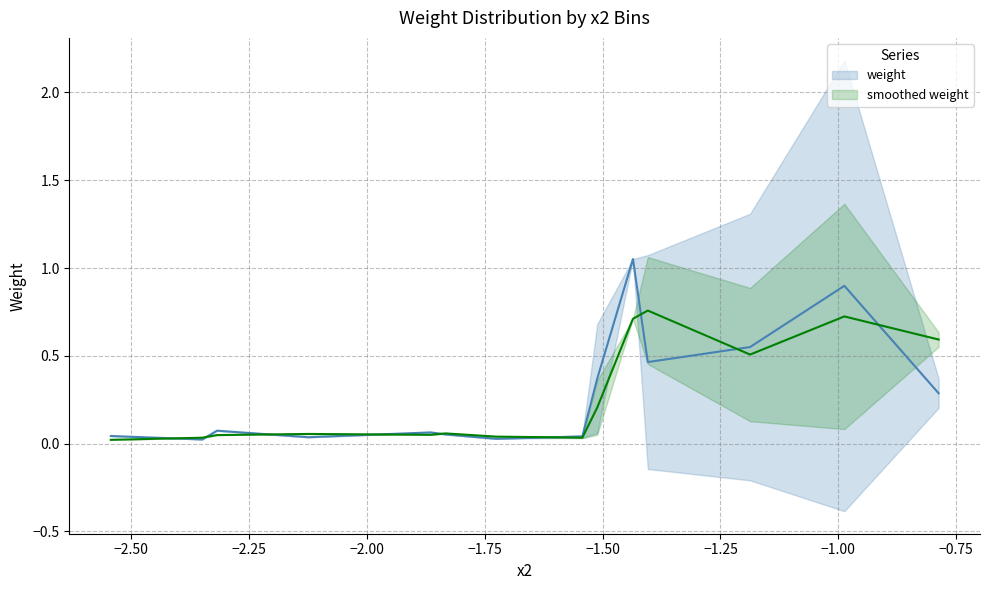

True or false: weight has a value of 0.1 at −1.00.

False